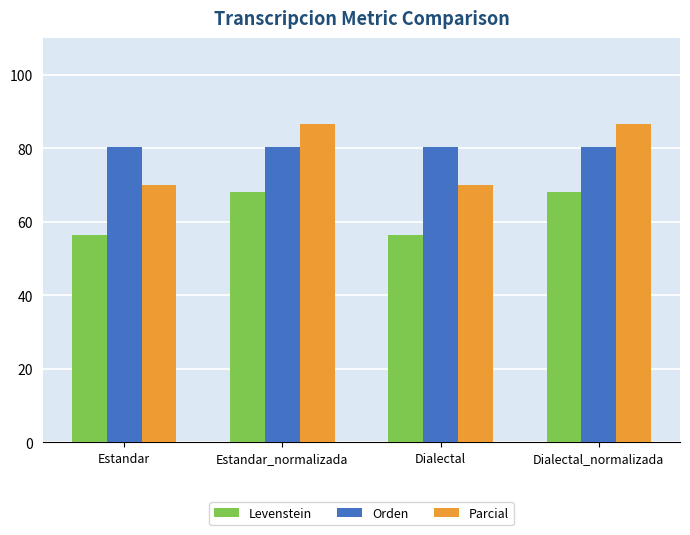

Between Estandar and Dialectal_normalizada, which series saw the biggest shift?

Parcial